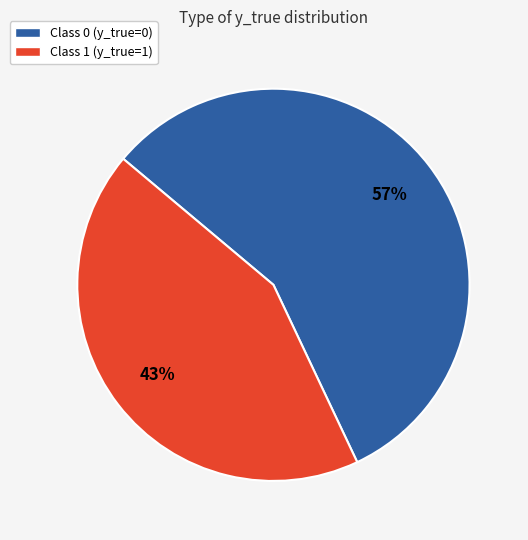

Which category has the smallest portion of the pie?

Class 1 (y_true=1)